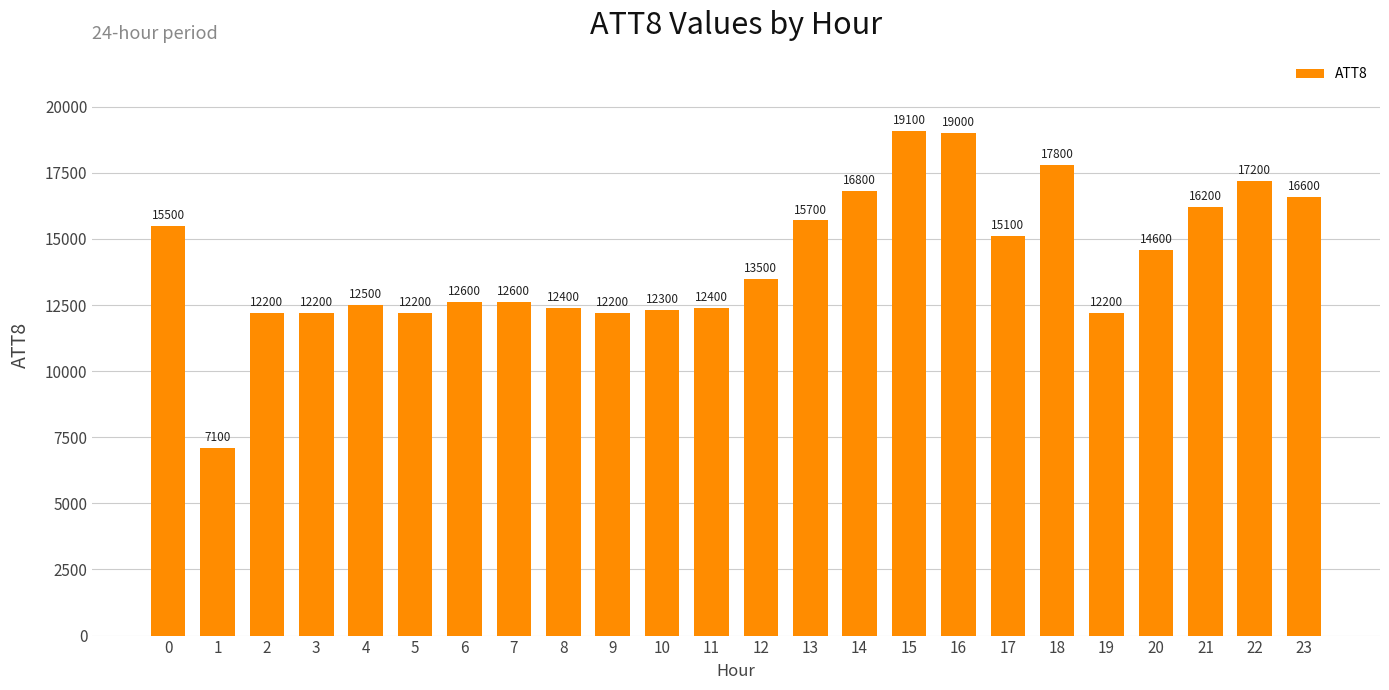

What is the ratio of the value at 8 to the value at 6?

1.0